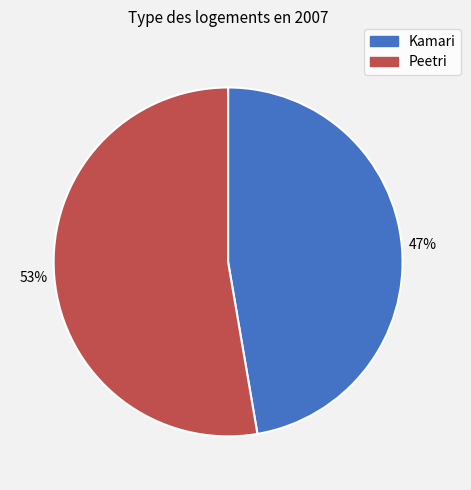

Which slice is the largest?

Peetri